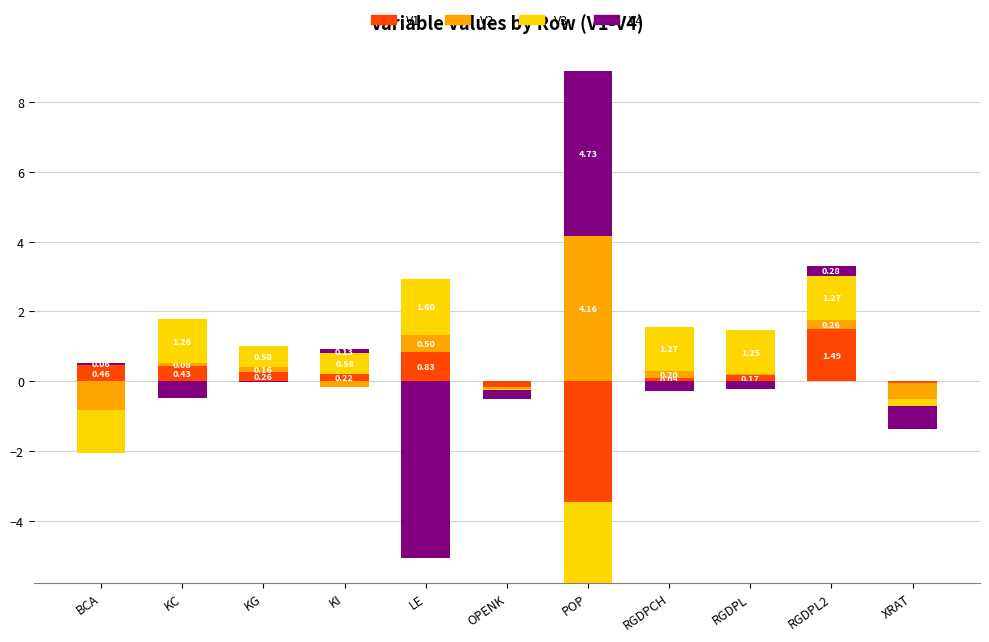

What is the difference between the V3 values at RGDPL and OPENK?

1.2